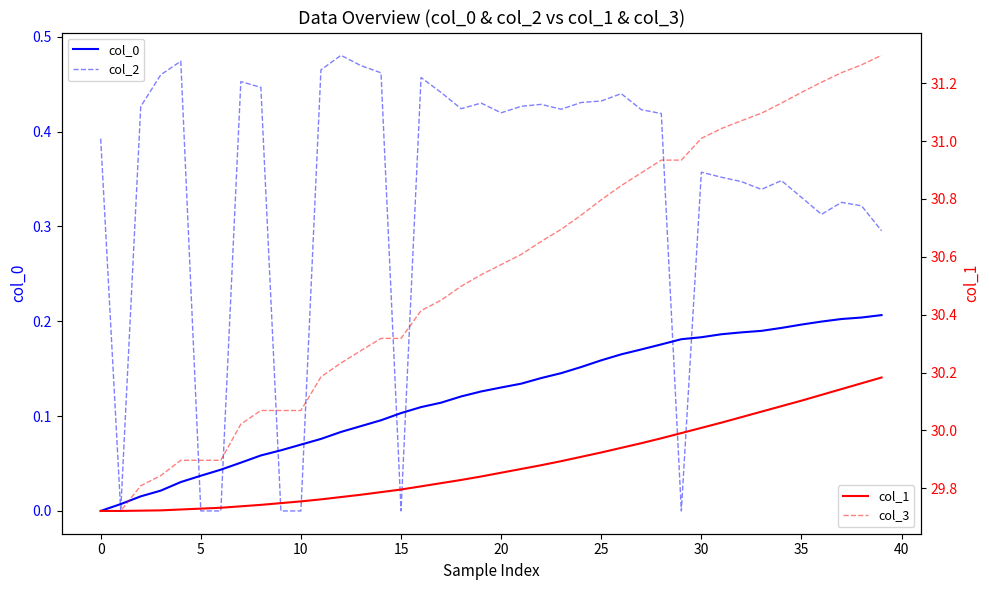

How many values in col_0 are above zero?

39